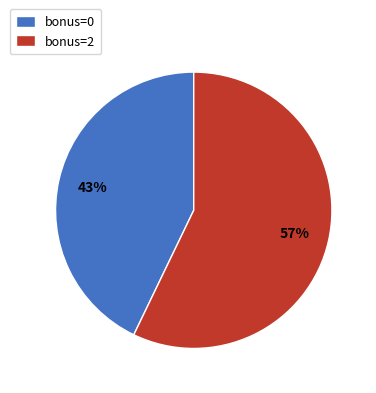

What percentage is the bonus=0 slice, to the nearest percent?

43%